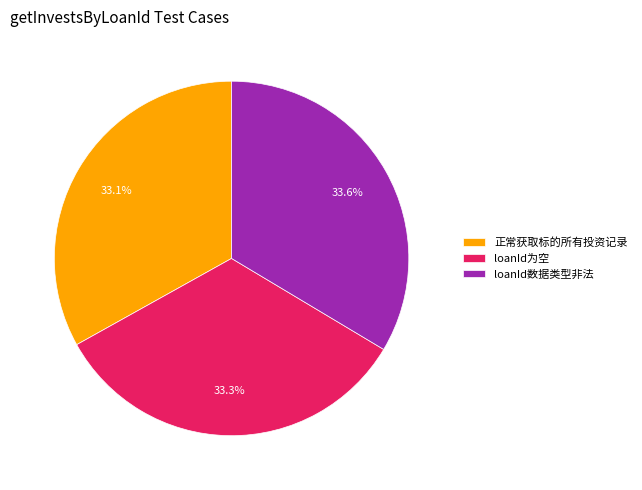

Combined, do loanId为空 and loanId数据类型非法 account for over 50%?

Yes